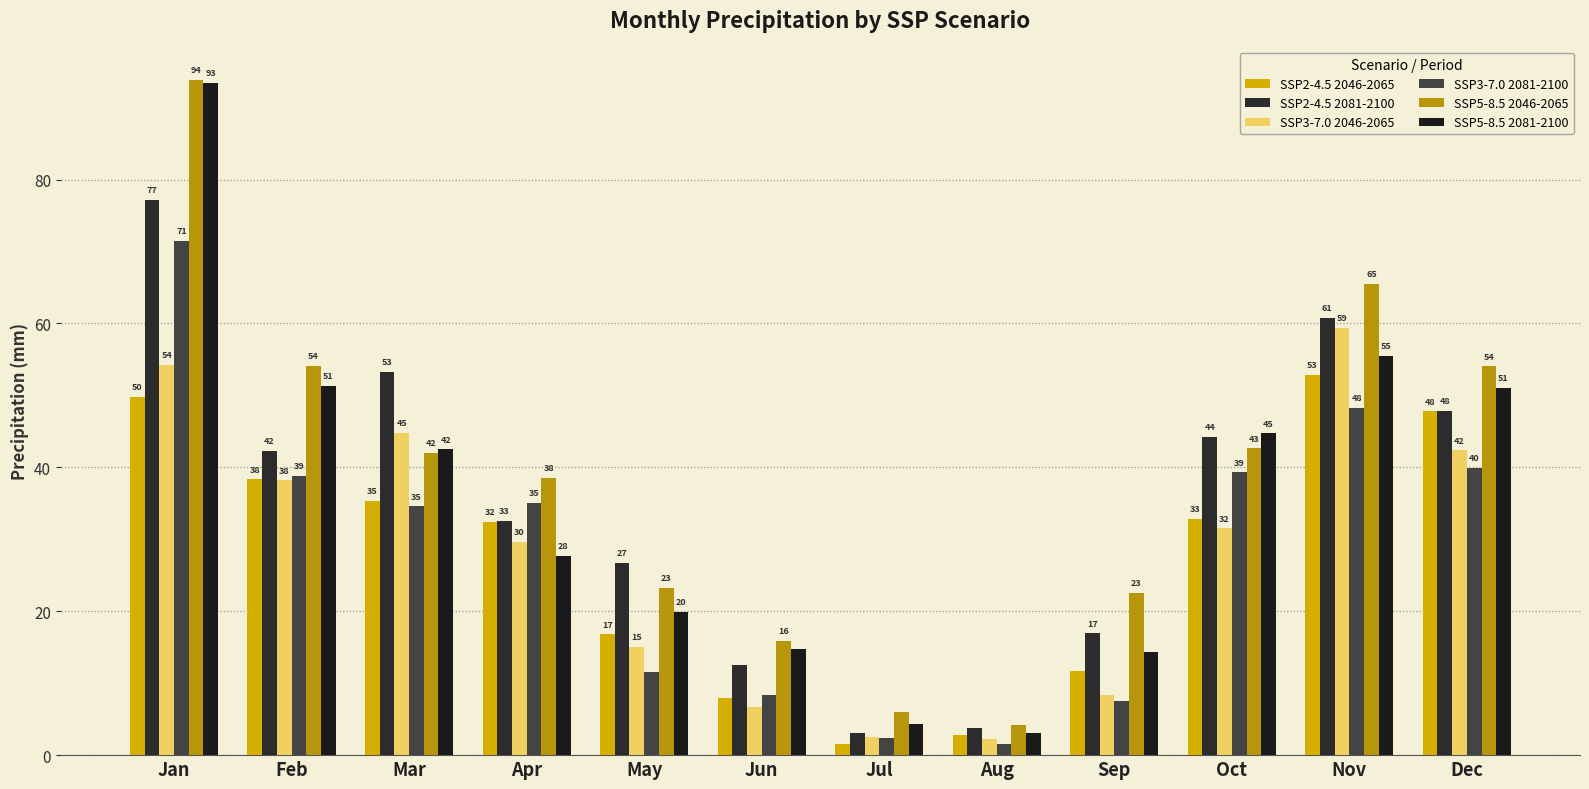

Where does the SSP3-7.0 2081-2100 series first go above 35?

Jan